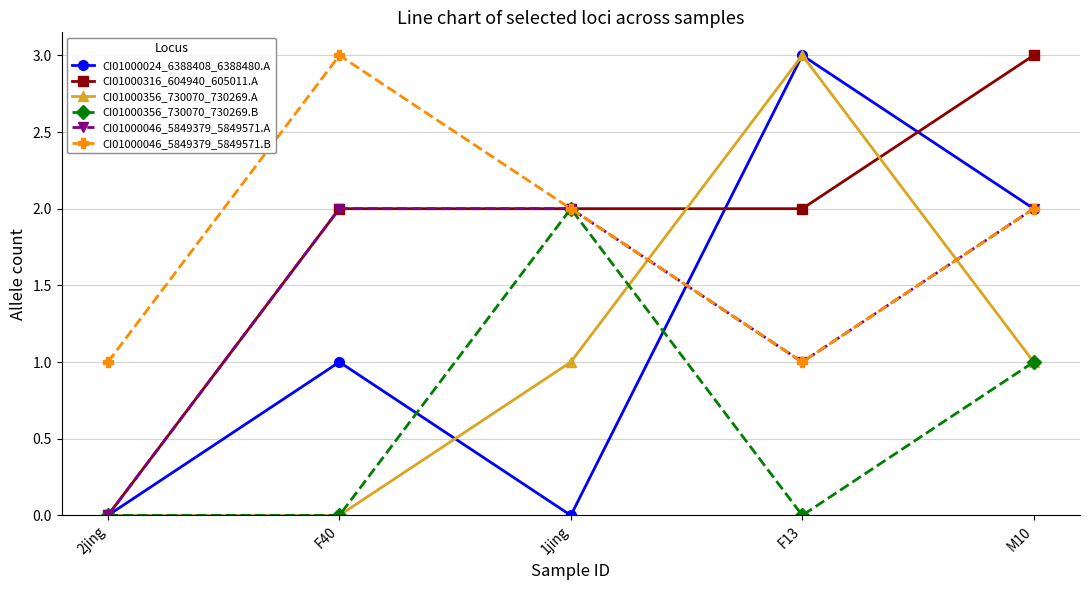

How many distinct data groups are displayed?

6